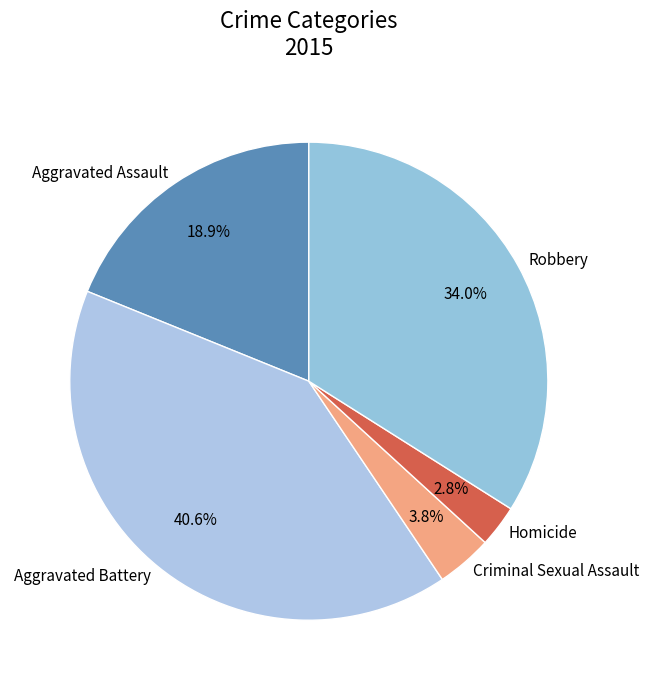

Rank the categories by value from highest to lowest.

Aggravated Battery, Robbery, Aggravated Assault, Criminal Sexual Assault, Homicide